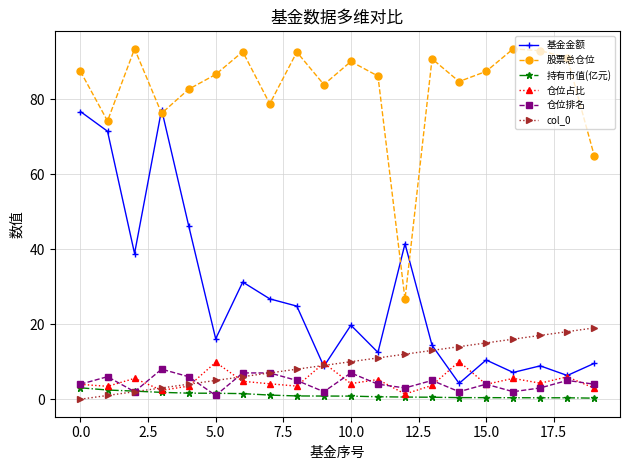

What is the highest value of the 股票总仓位 series?

93.4